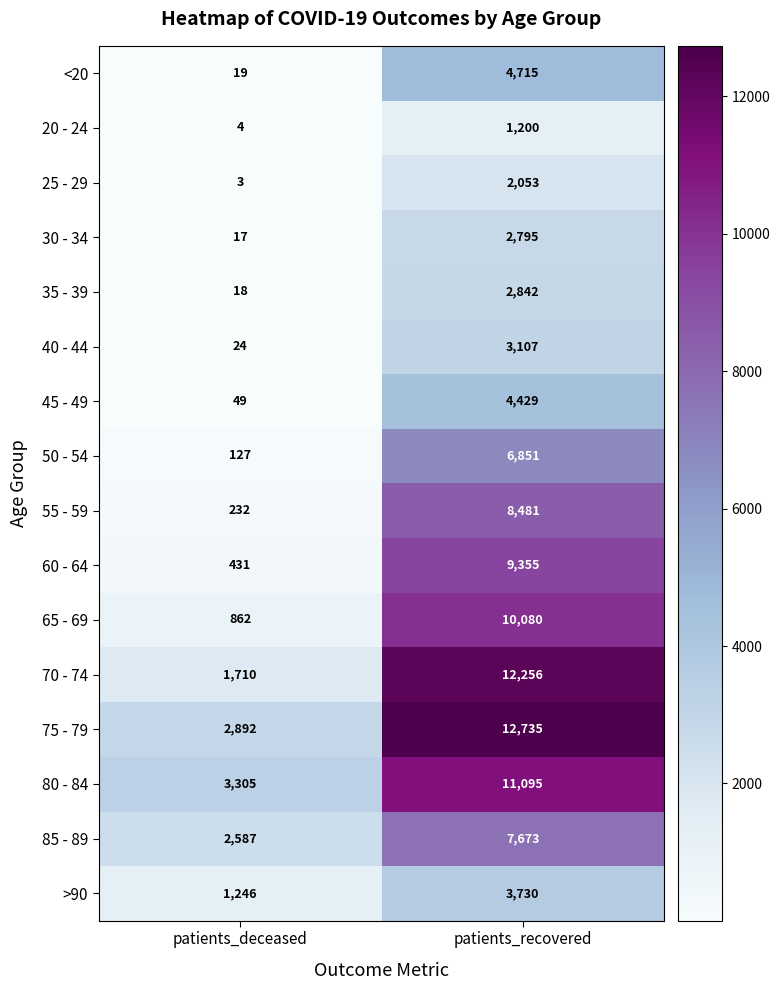

What is the approximate value of 75 - 79 at patients_deceased?

2892